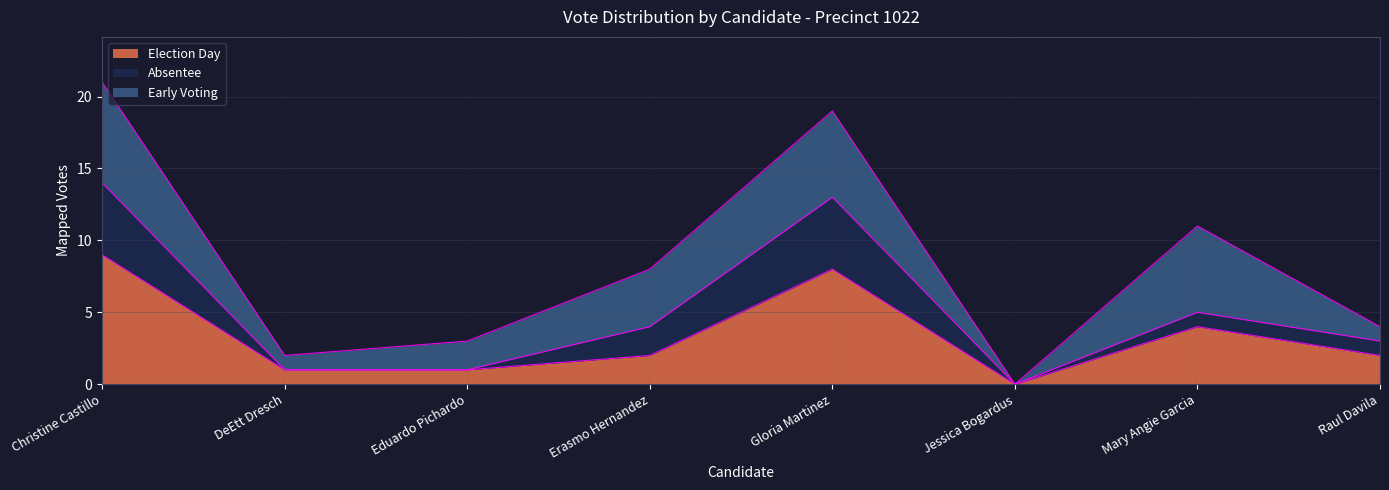

At which category is the sum across all series the highest?

Christine Castillo